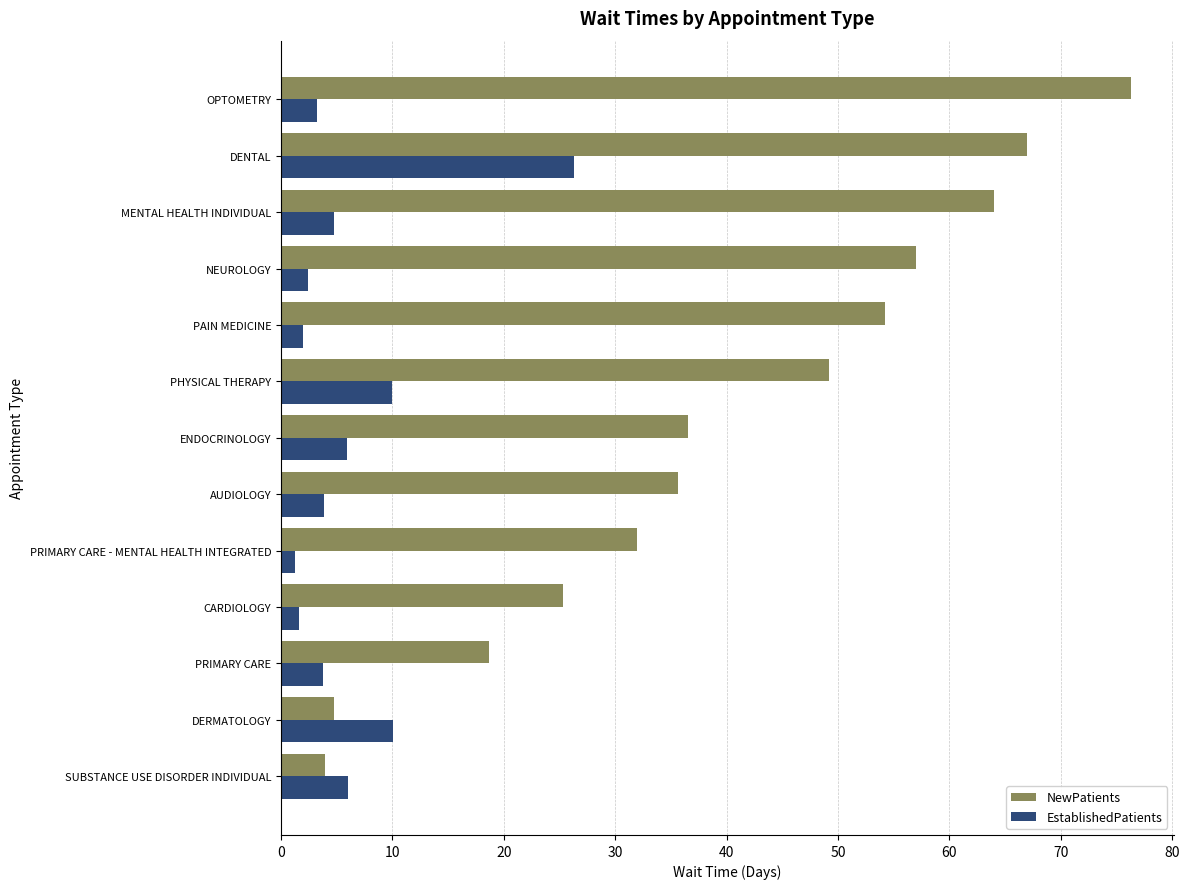

Which series has the largest total across all categories?

NewPatients